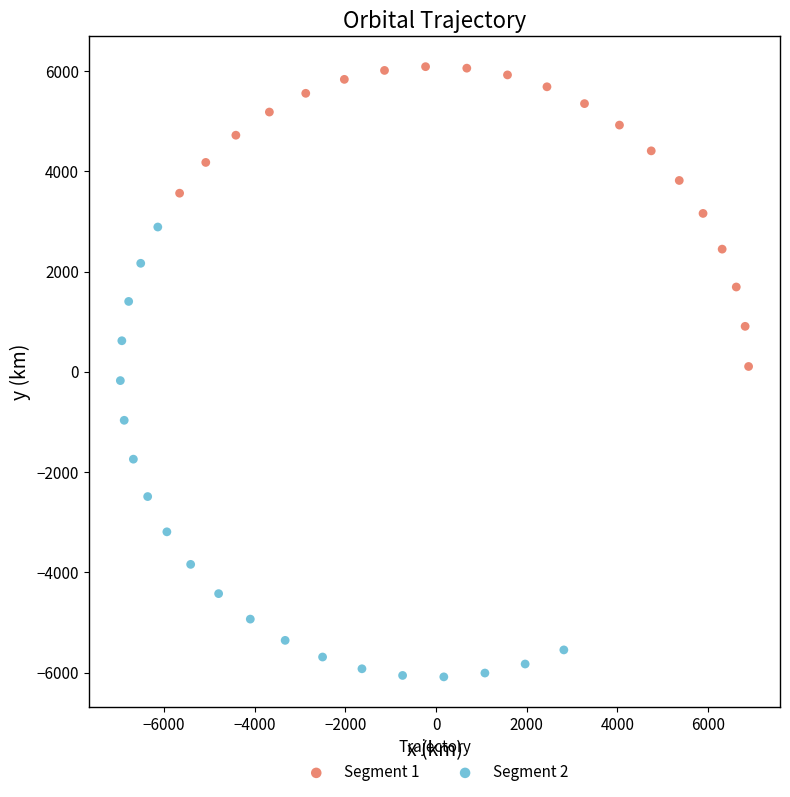

Which series has the largest Y range (max minus min)?

Segment 2